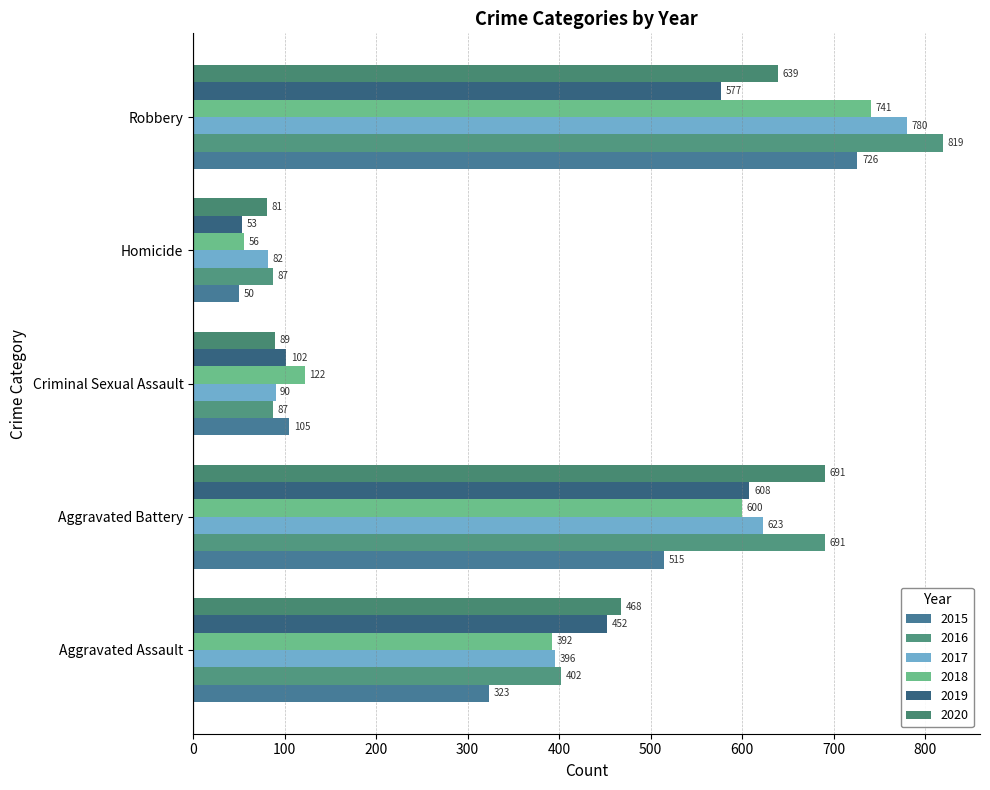

How many distinct data groups are displayed?

6